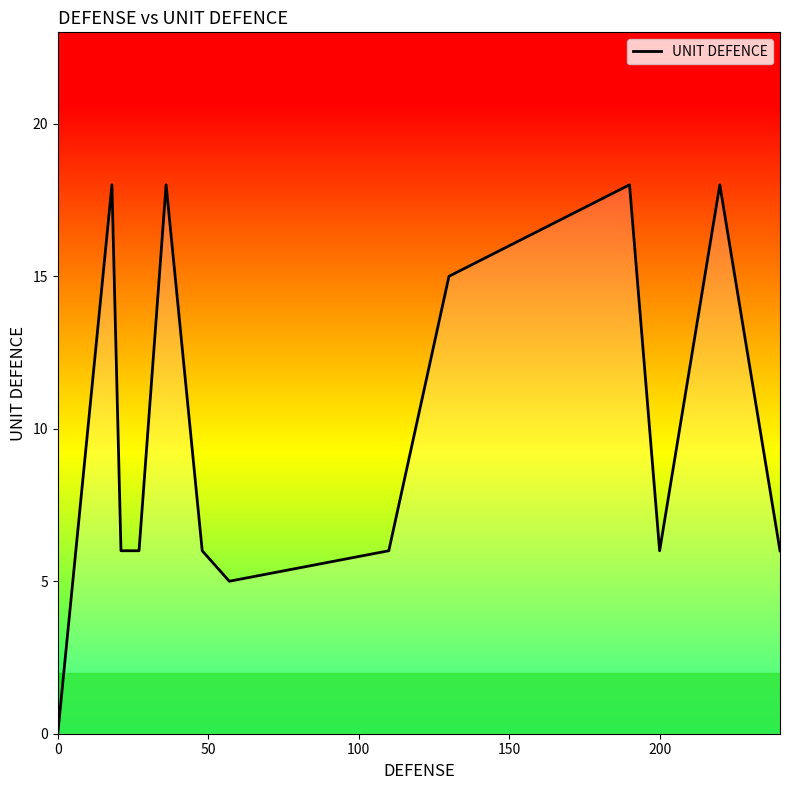

What is the greatest value displayed?

18